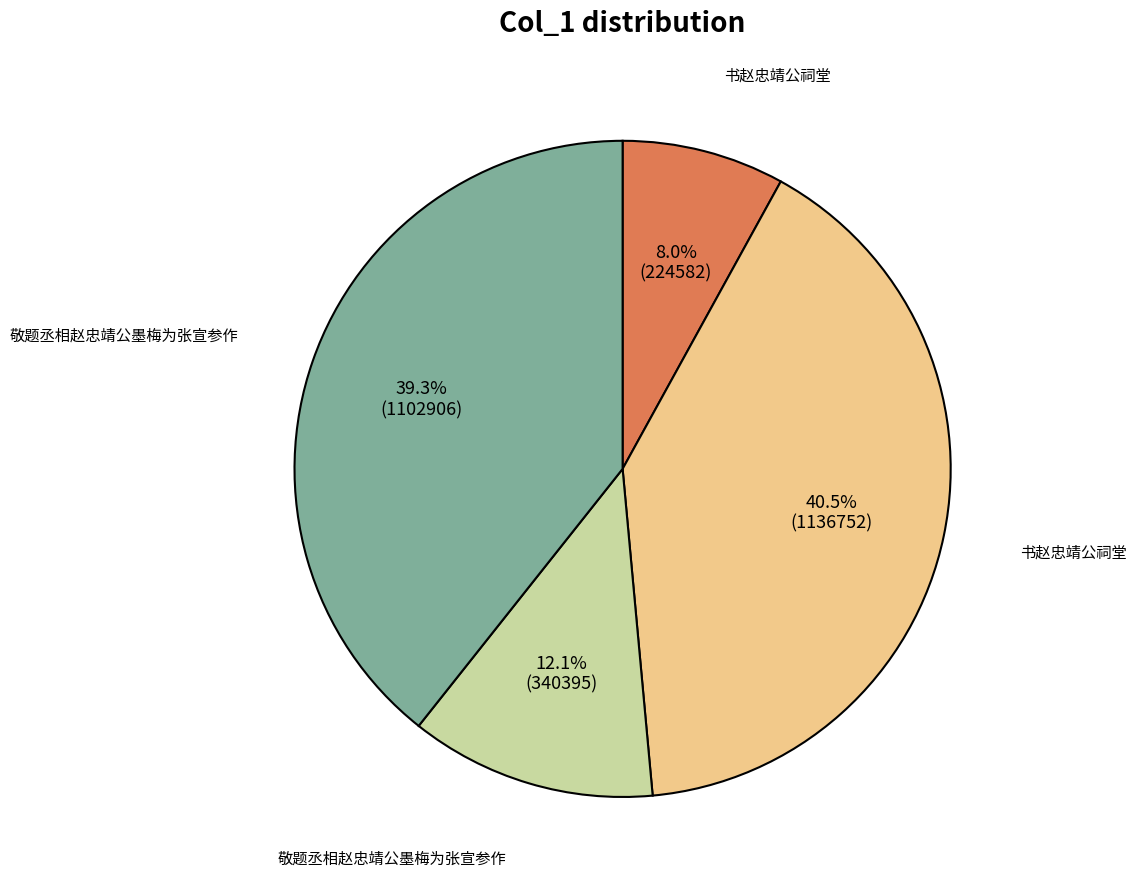

To the nearest percent, what is the difference between the largest and smallest slice percentages?

33%